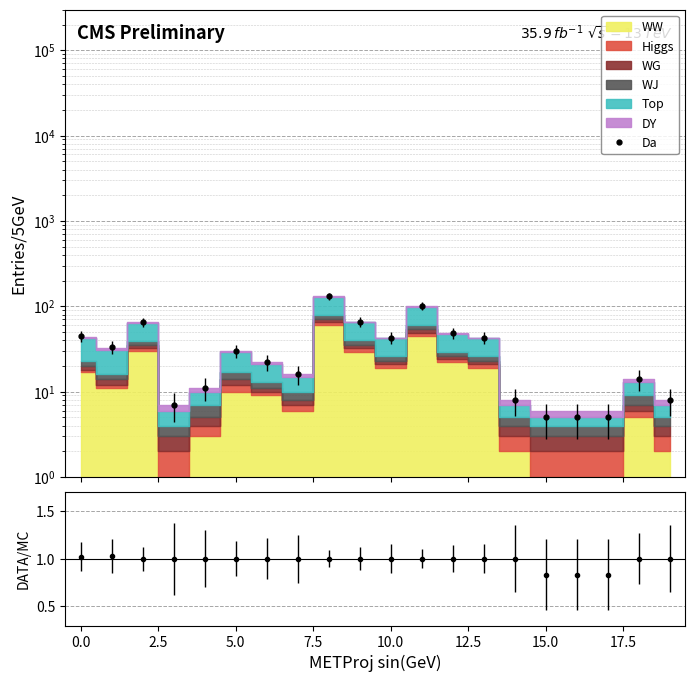

What is the spread (max minus min) of values at 18?

13.0